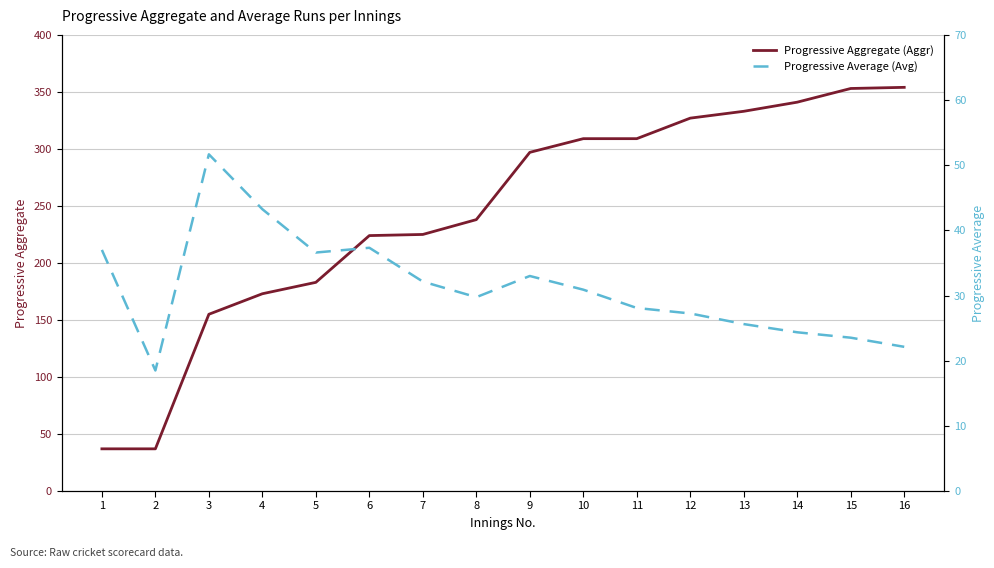

True or false: Progressive Average (Avg) has more than 2 points higher than both neighbors.

True